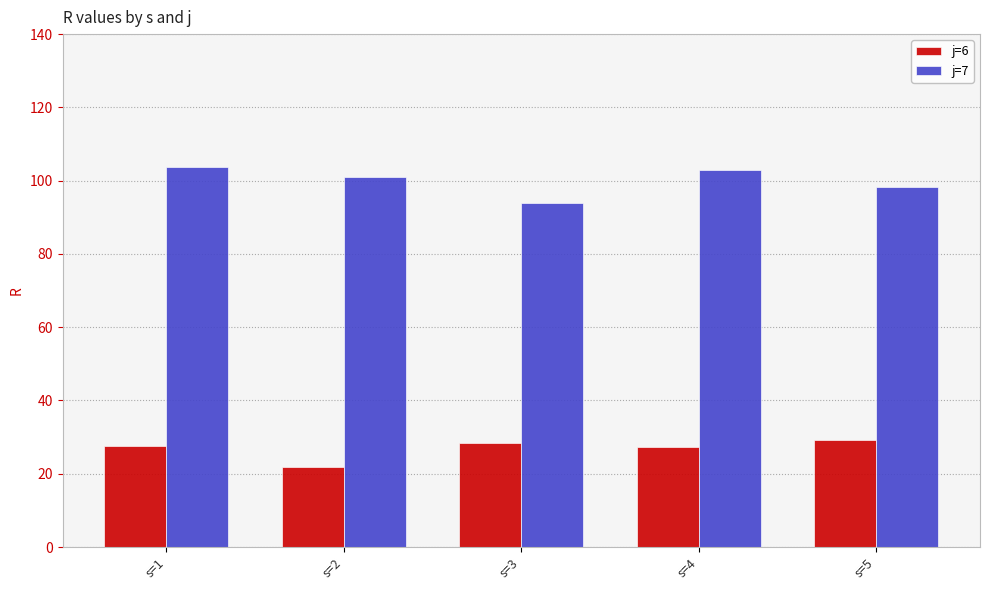

What is the difference between the j=6 values at s=2 and s=5?

7.3